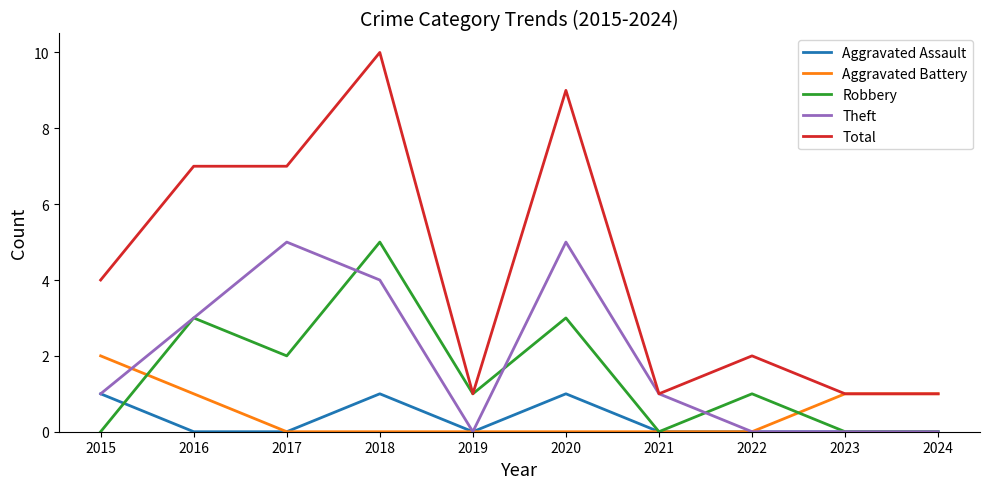

What is the average value of the Theft series?

2